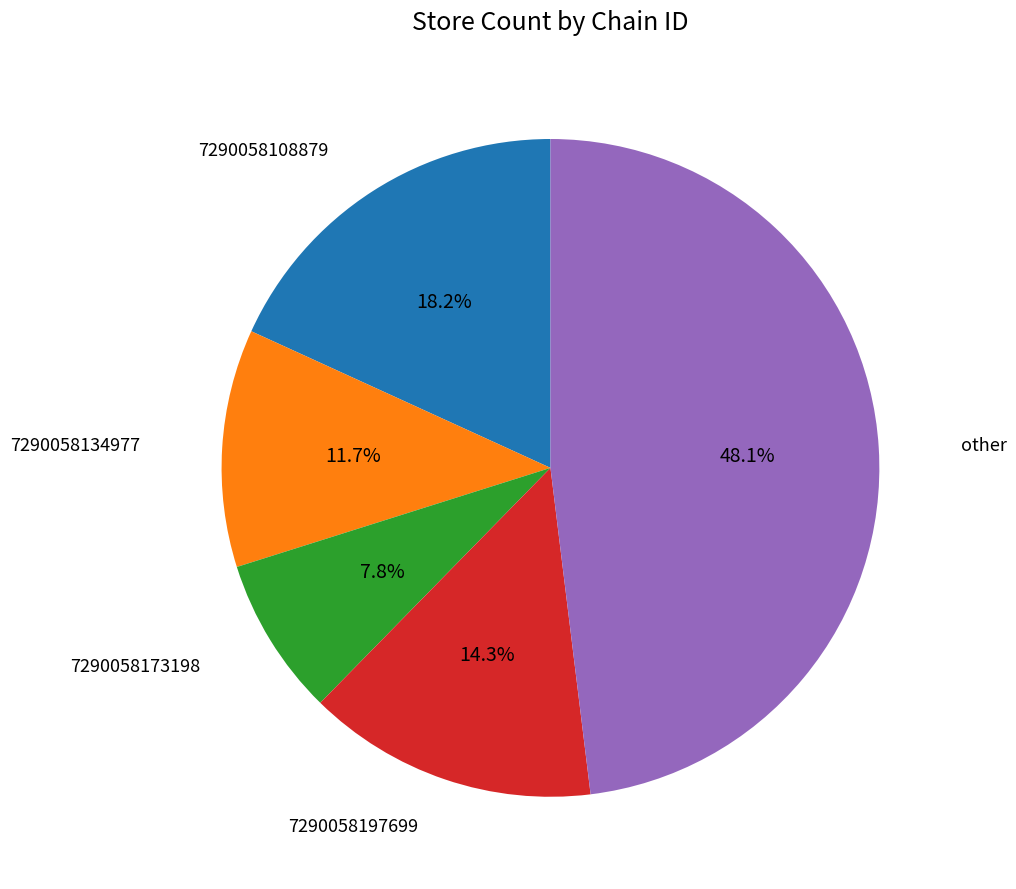

Is there a majority slice in this chart?

No